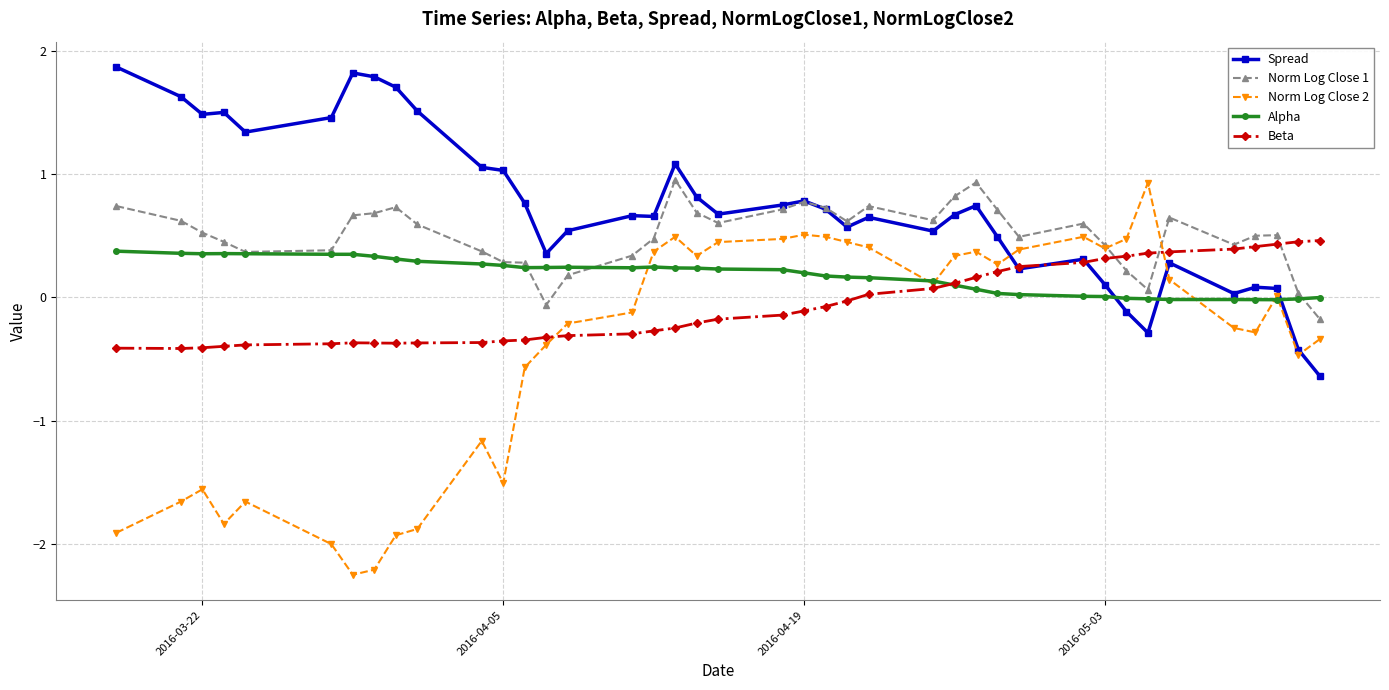

What is the maximum value shown in the chart?

1.9